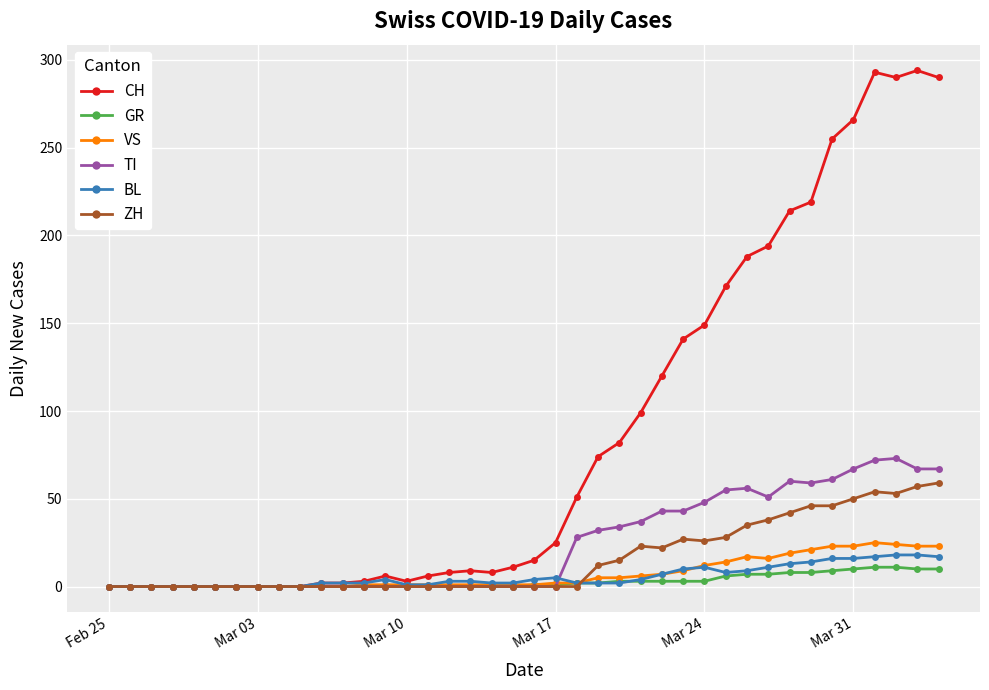

True or false: TI has more than 2 interior local peaks.

True